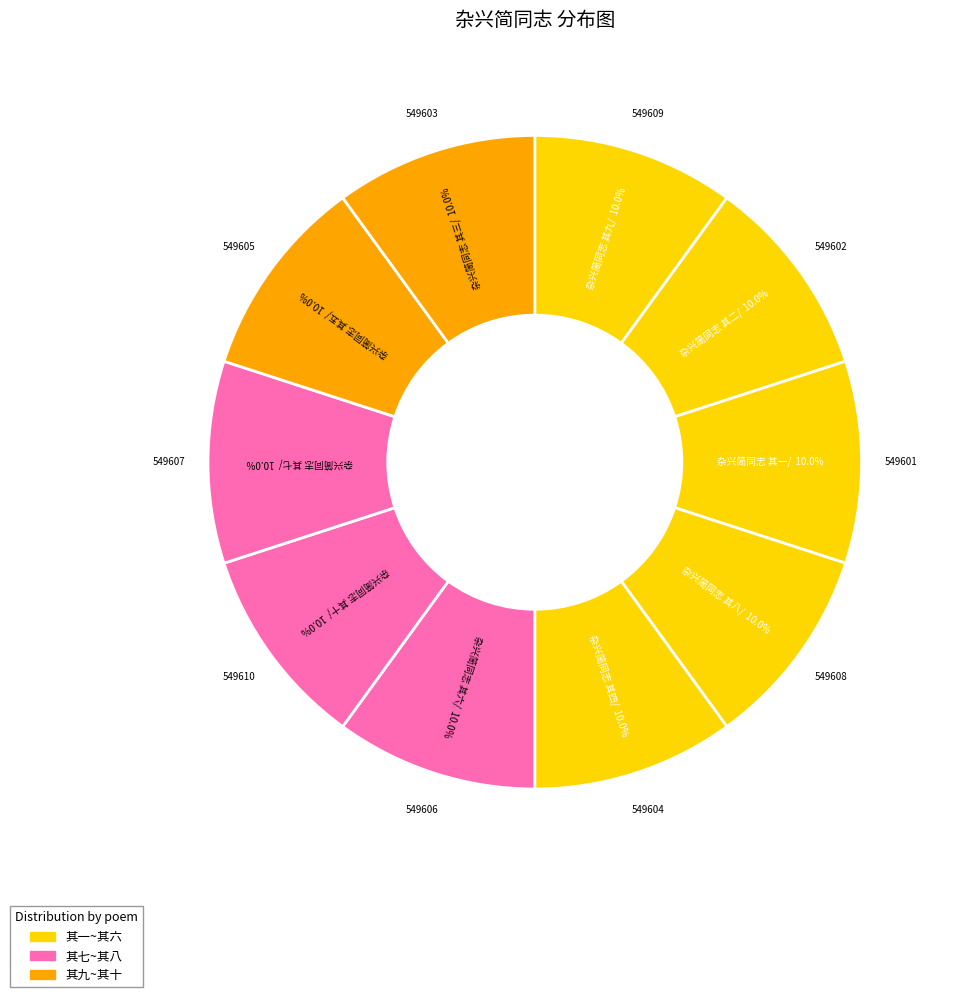

Count the number of slices in the pie.

10